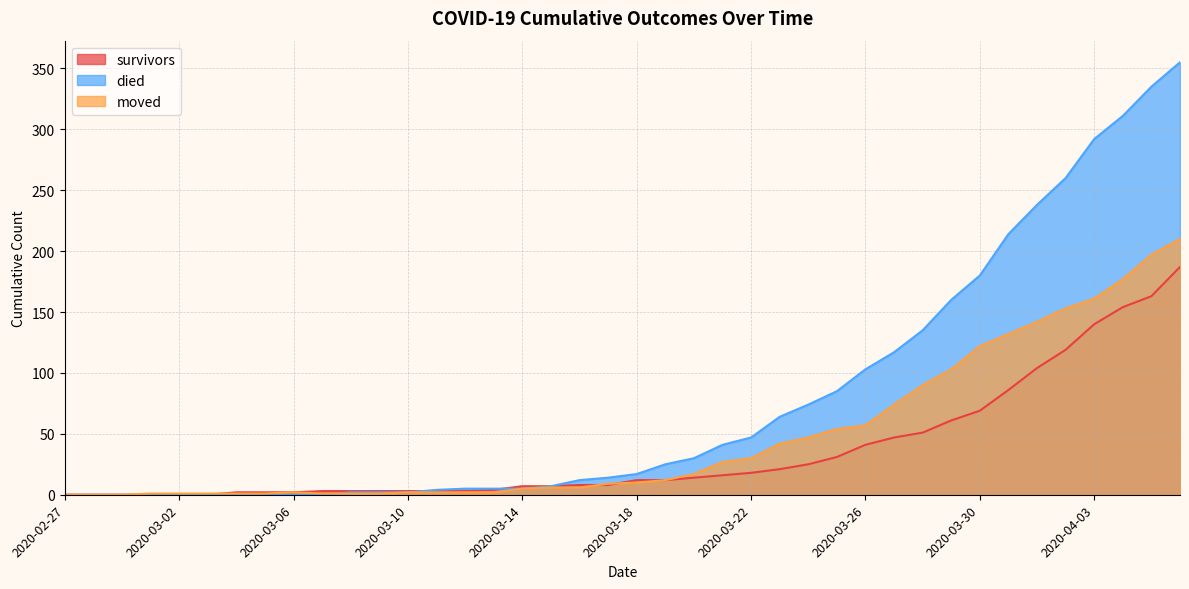

What position from the left is 2020-03-03?

6